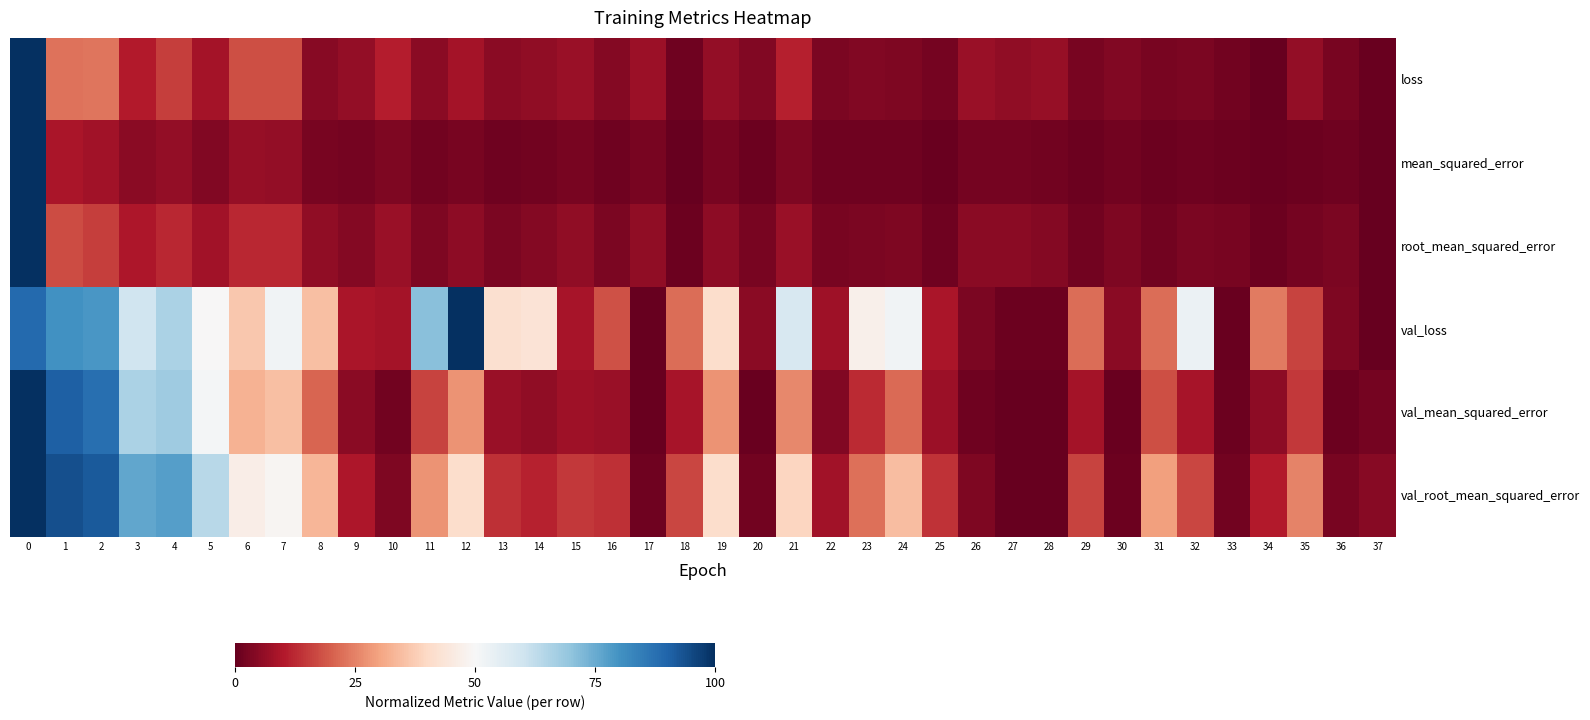

How many data points does each series have?

38